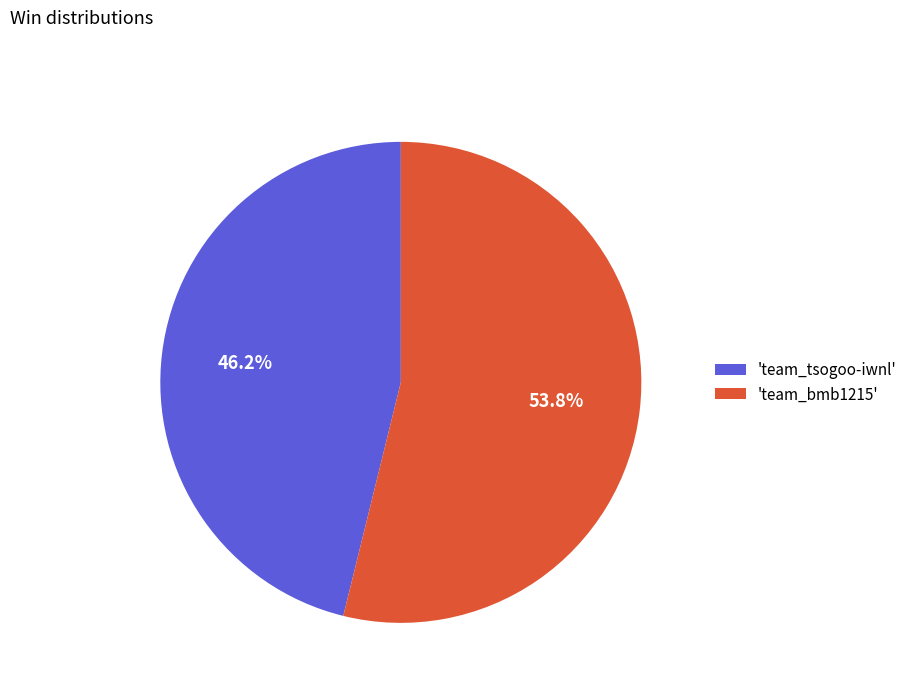

Which category has the biggest portion of the pie?

'team_bmb1215'